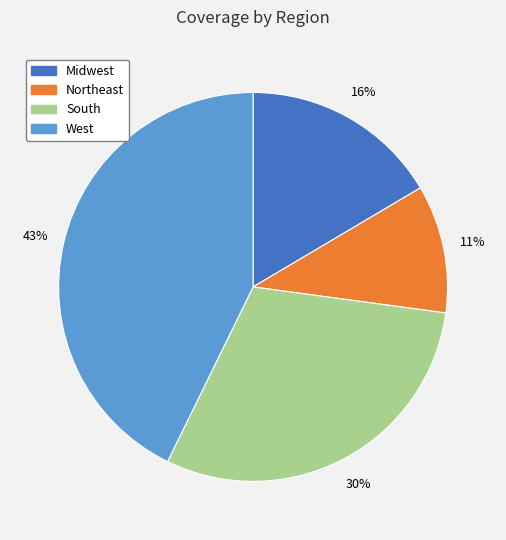

Is it true that Northeast is 21% of the pie?

False